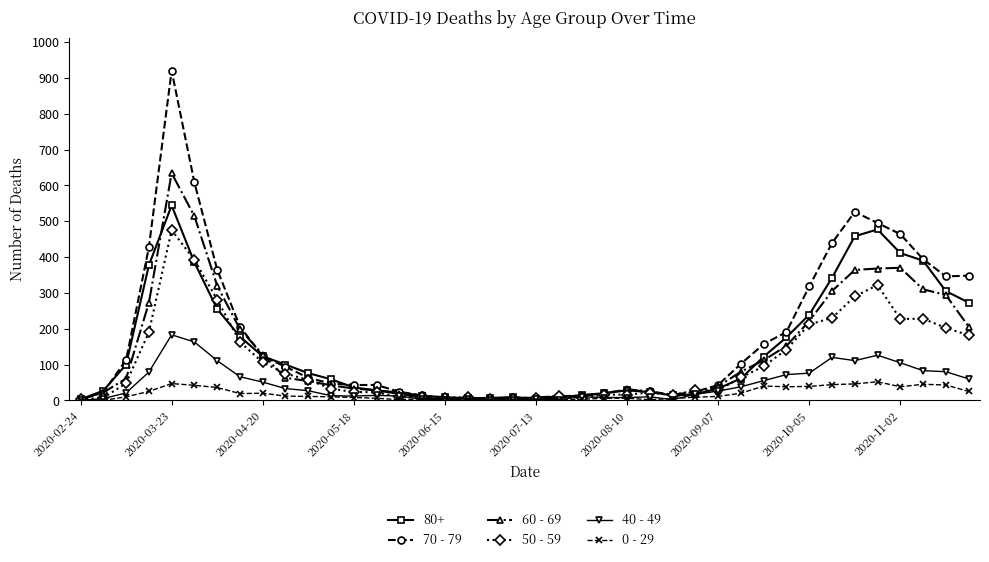

Which series has the largest range (max minus min)?

70 - 79